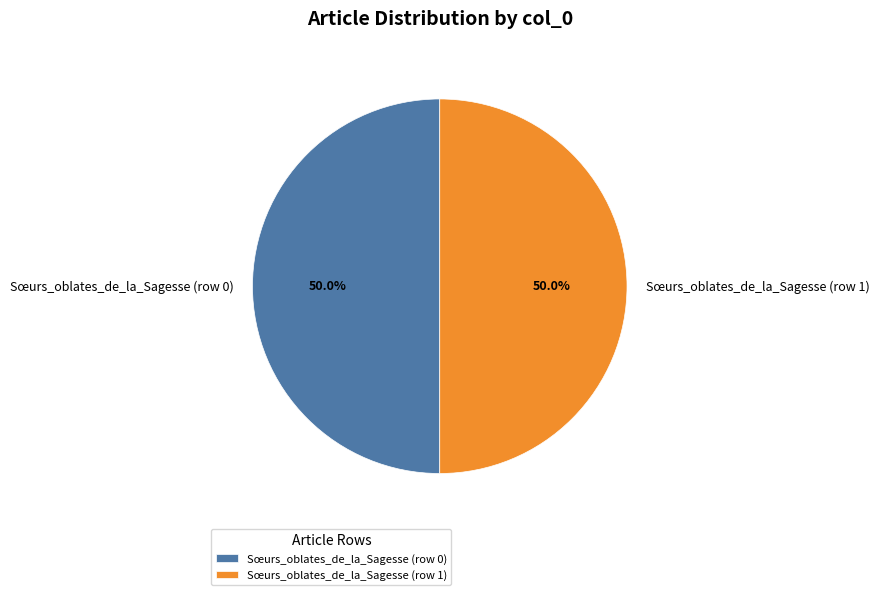

The Sœurs_oblates_de_la_Sagesse (row 0) slice represents 1% of the pie. True or false?

False